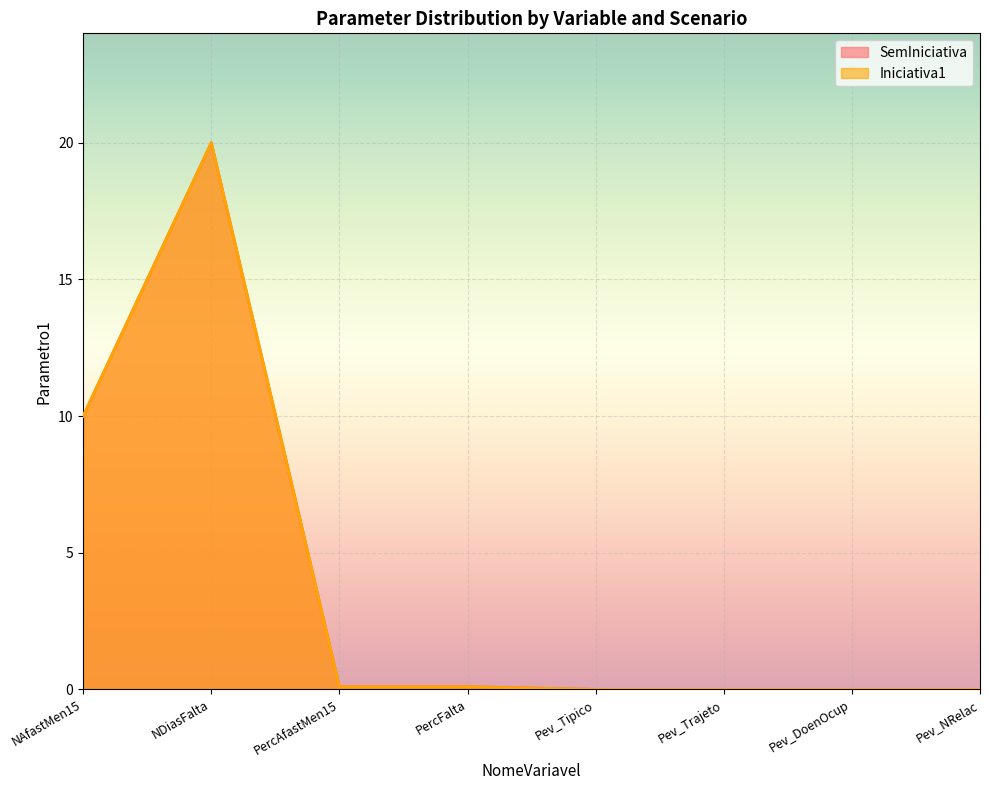

True or false: Iniciativa1_Param1 and SemIniciativa_Param1 intersect in this chart.

False